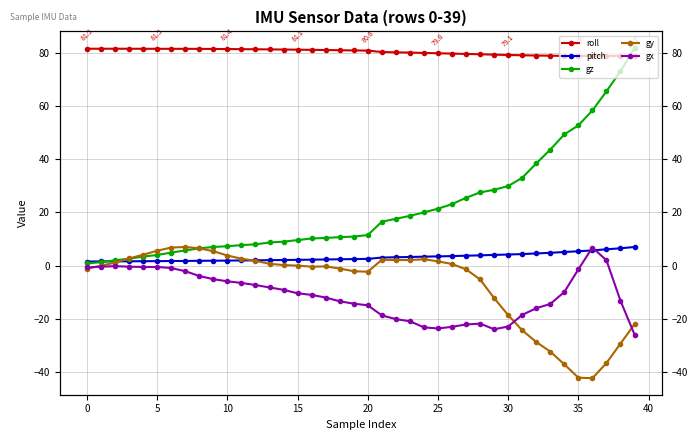

How many values in gy are above zero?

19